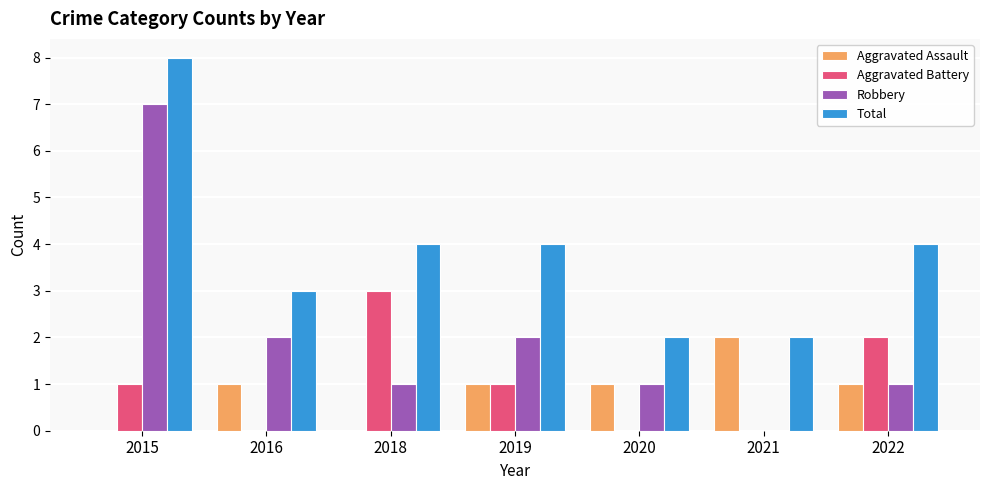

Which label corresponds to the largest value in the chart?

2015